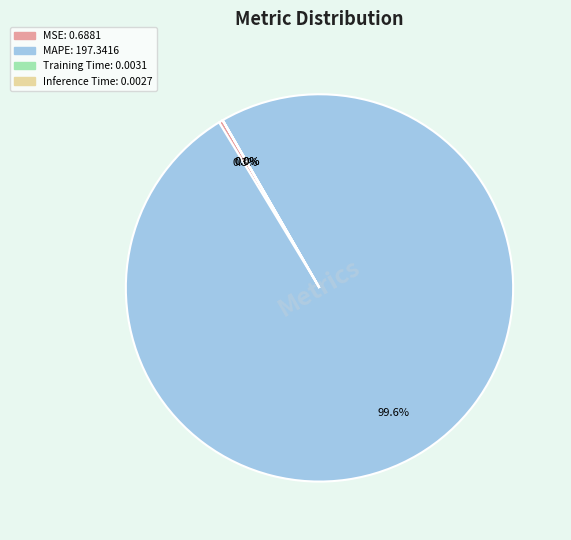

Which slice is the largest?

MAPE